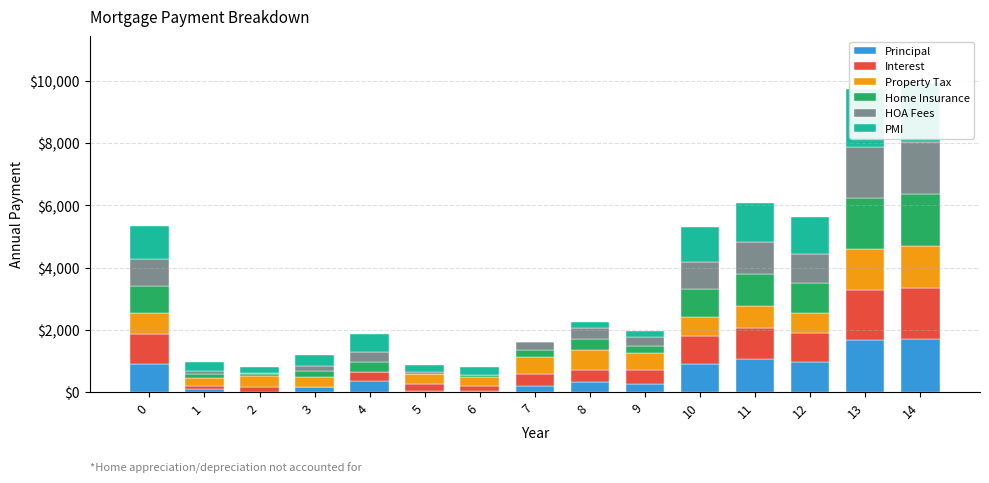

What is the value of the HOA Fees bar at the 12th from the left?

1026.1